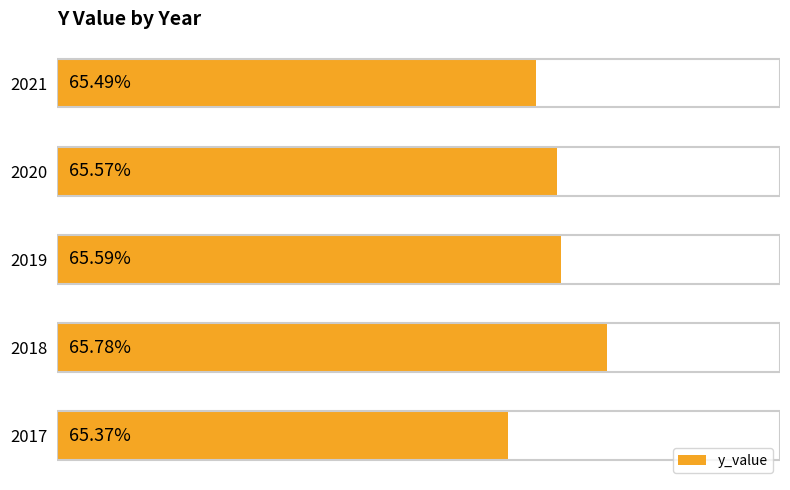

Rank the categories by value from highest to lowest.

2018, 2019, 2020, 2021, 2017